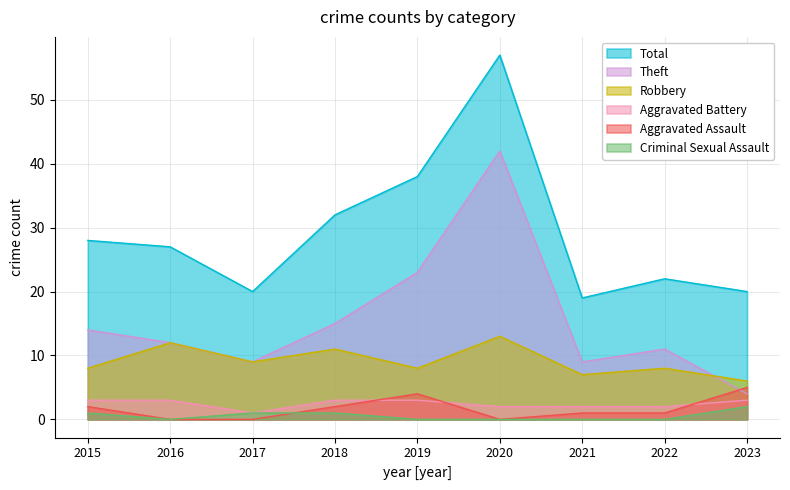

What is the value of the Aggravated Assault point at the 8th from the left?

1